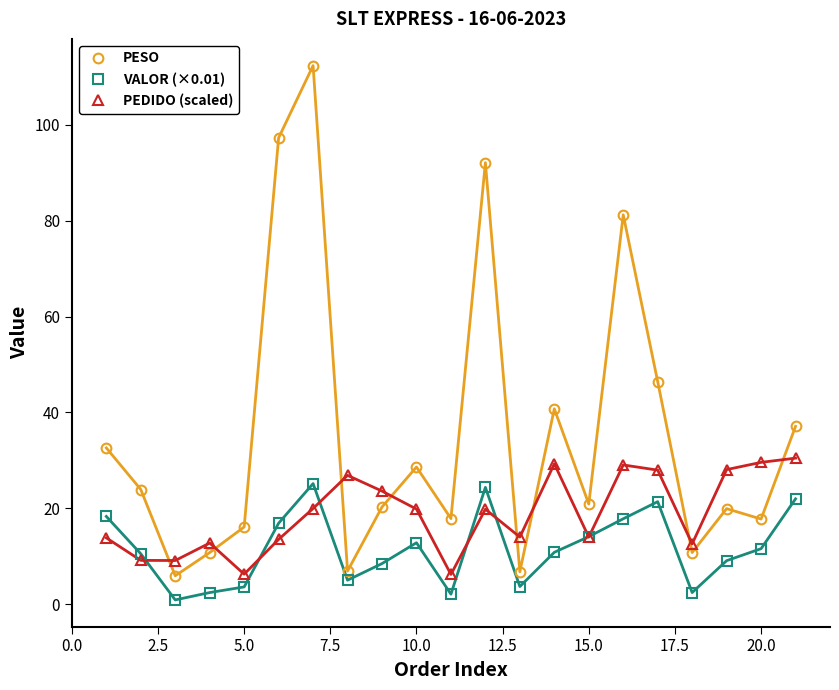

How many interior local peaks does the VALOR (×0.01) series have?

4